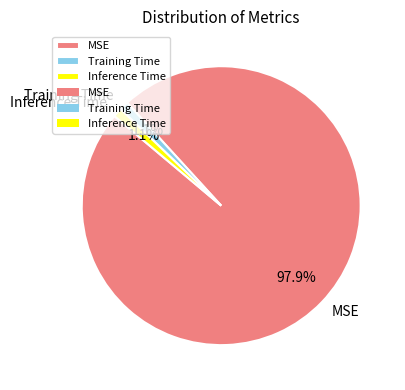

To the nearest percent, what portion does Training Time represent?

1%